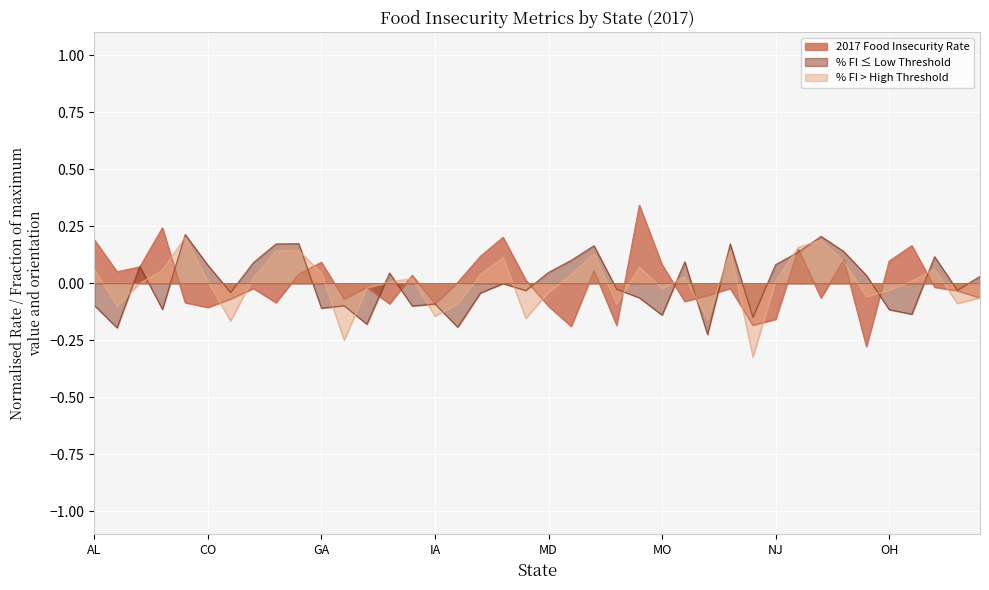

At which category does % FI <= Low Threshold reach its first local peak?

AZ